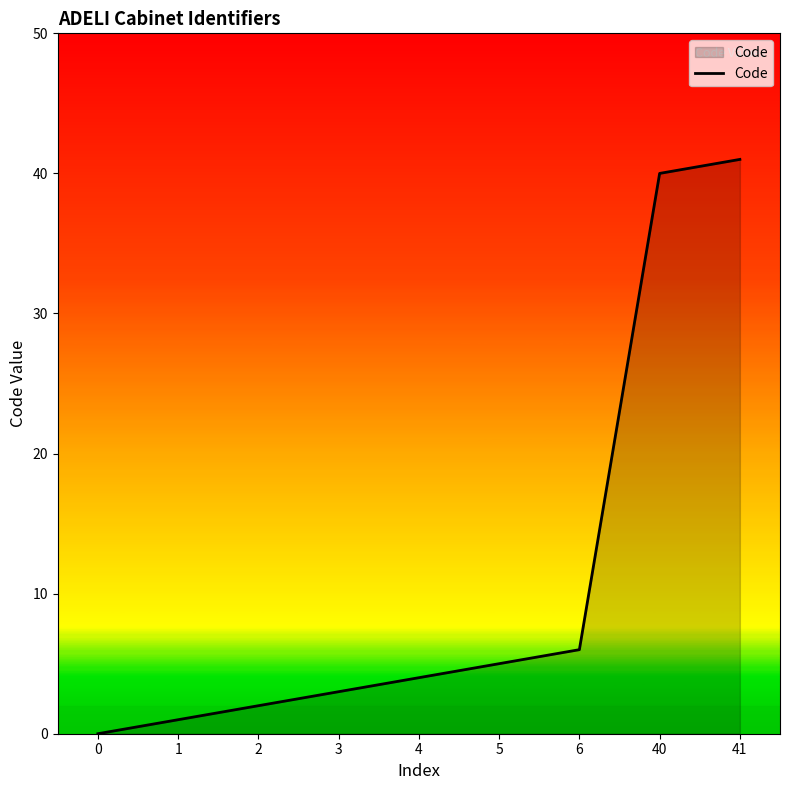

Reading left to right, what are all the values shown in this chart?

0	1	2	3	4	5	6	40	41